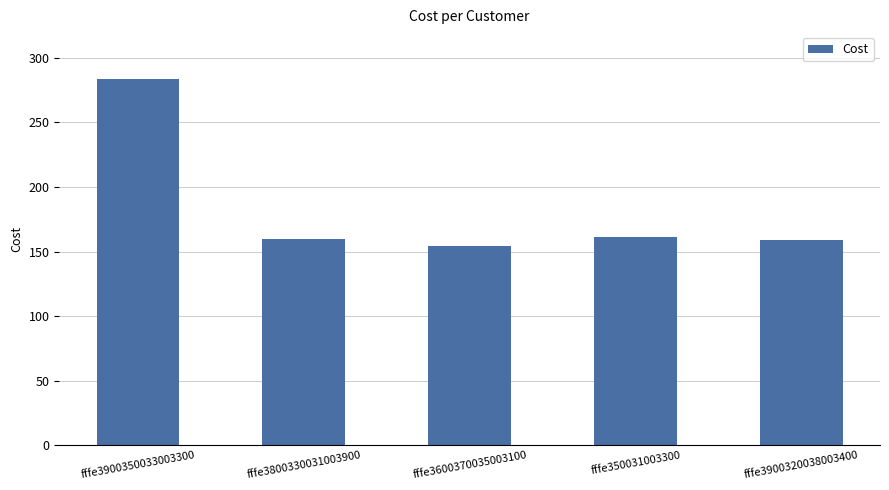

What is the change in value from fffe3900350033003300 to fffe3800330031003900?

-123.3